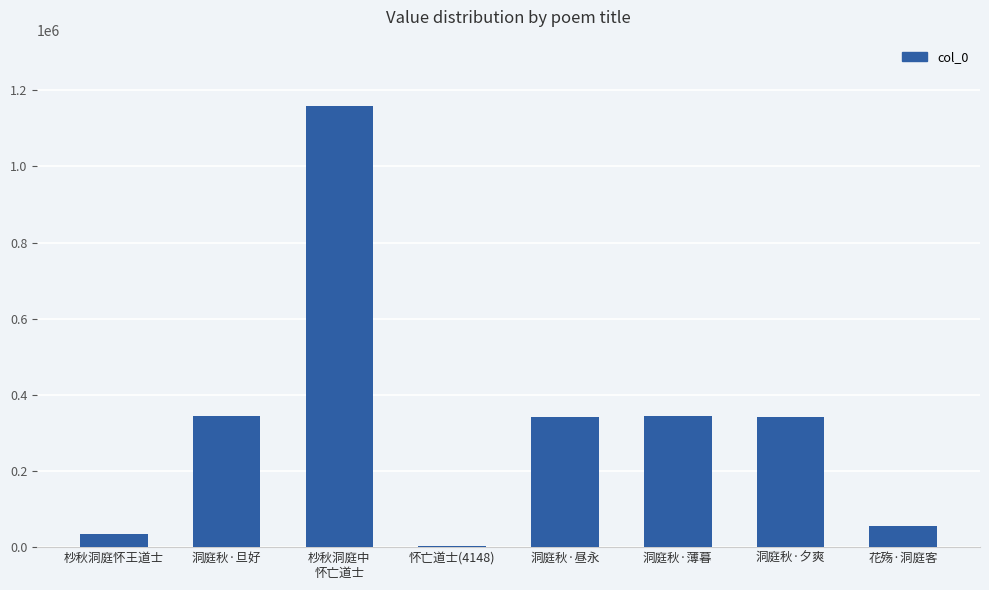

Which label corresponds to the smallest value in the chart?

怀亡道士(4148)